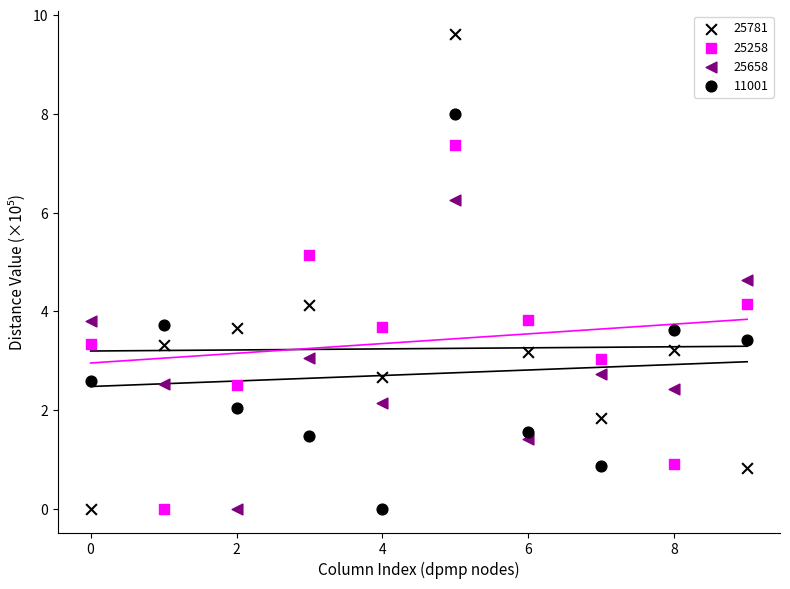

Count the number of points in this scatter plot.

40